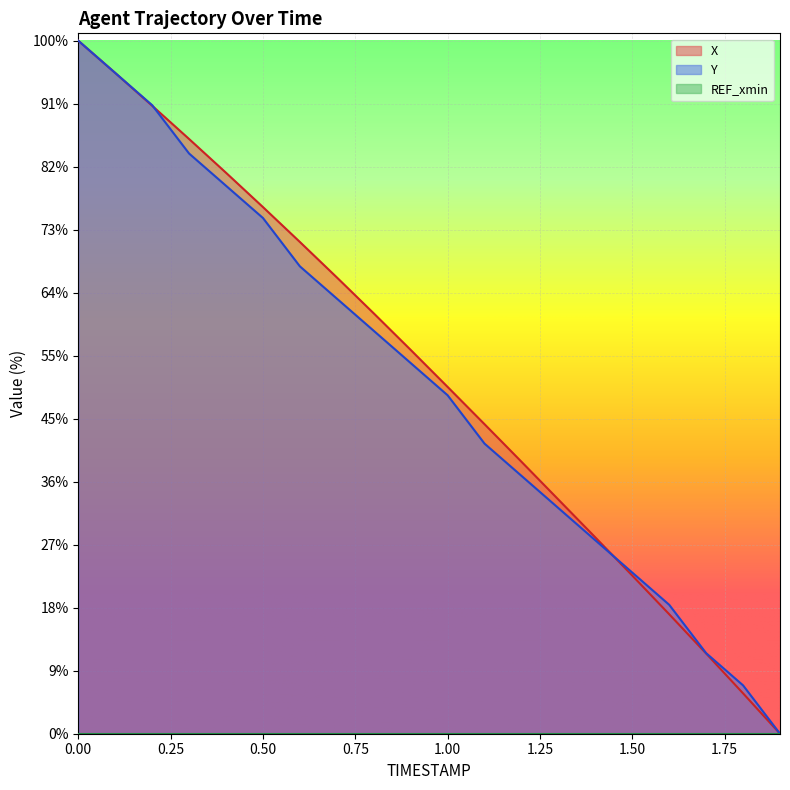

What are all the series names shown in the legend?

X, Y, REF_xmin